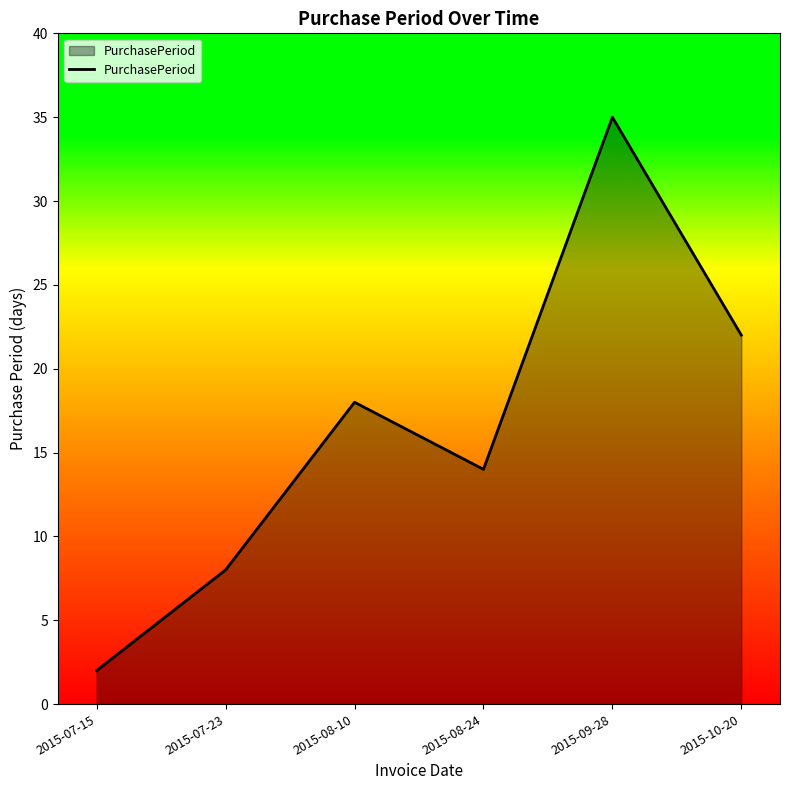

How many lines are shown in the chart?

1